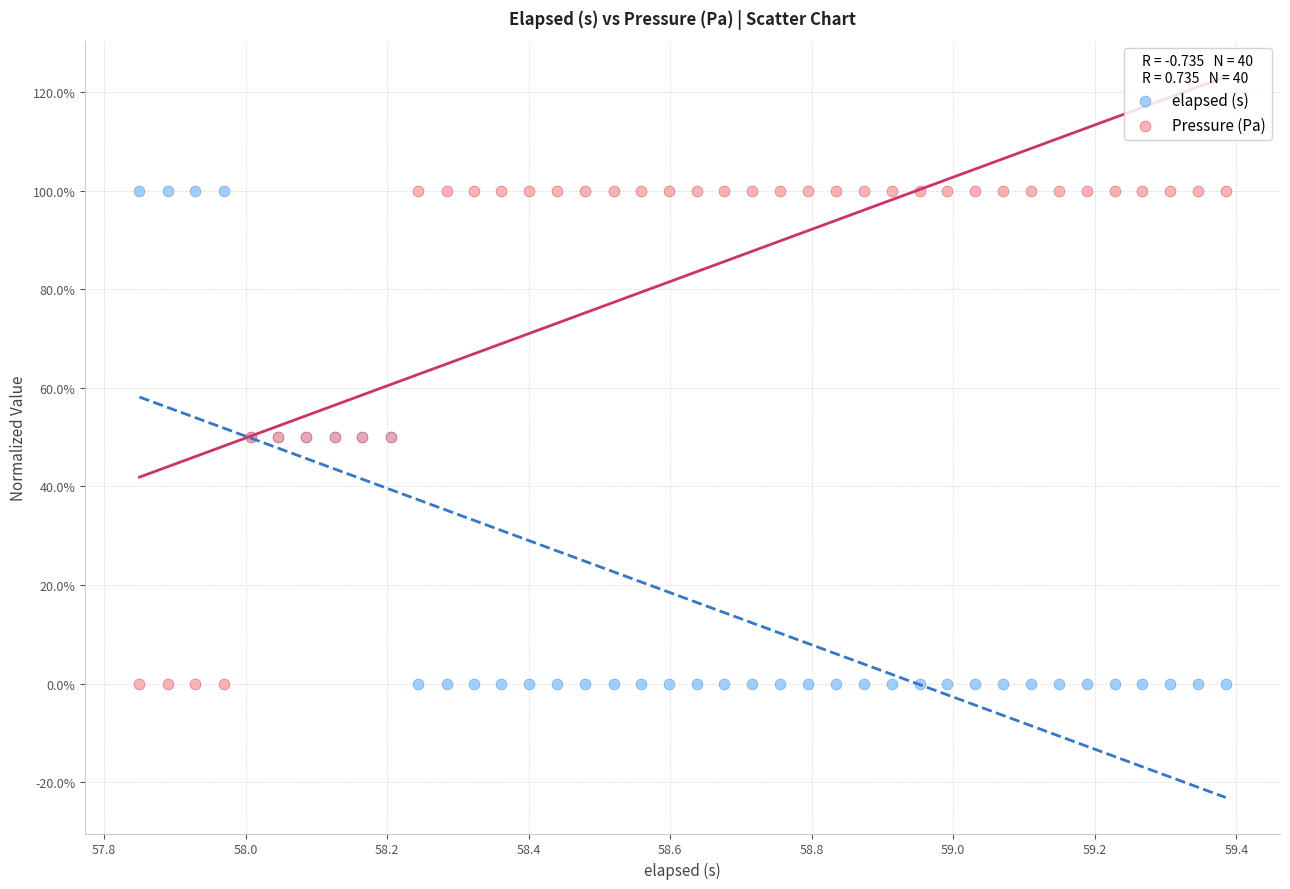

What are all the series names shown in the legend?

elapsed (s), Pressure (Pa)